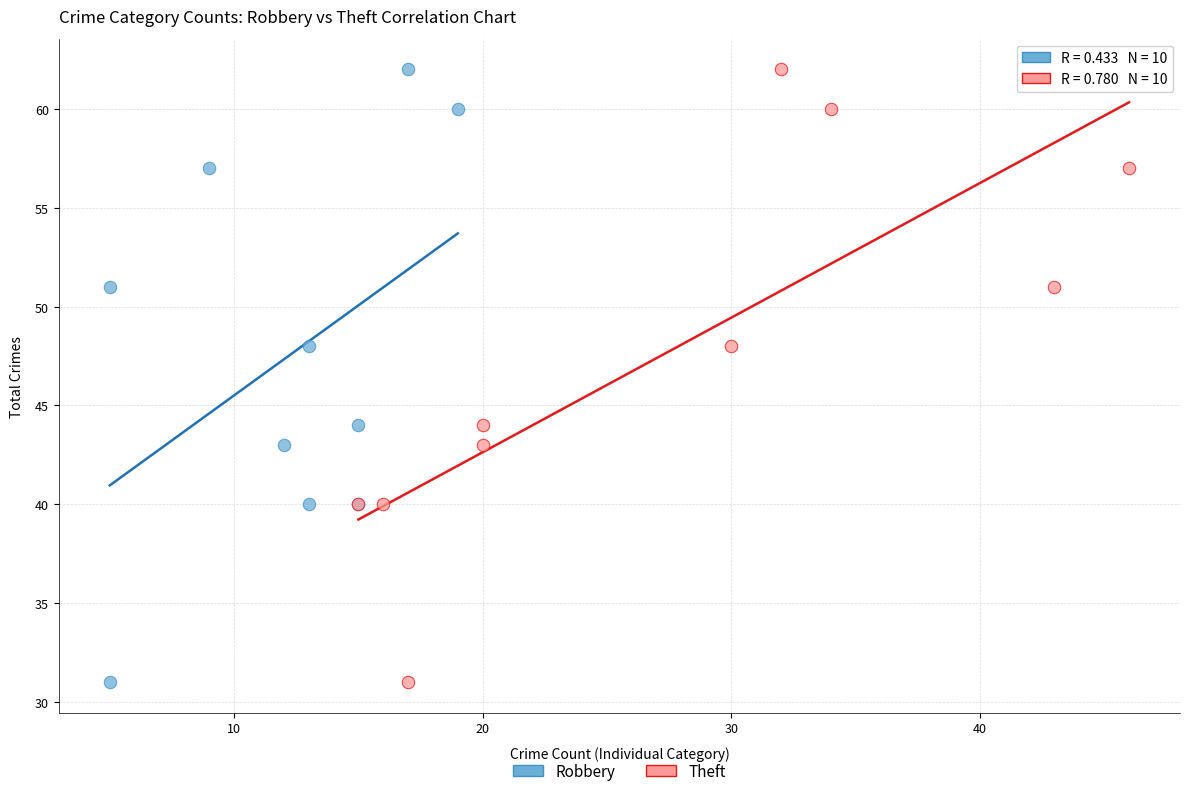

What are all the series names shown in the legend?

Robbery, Theft